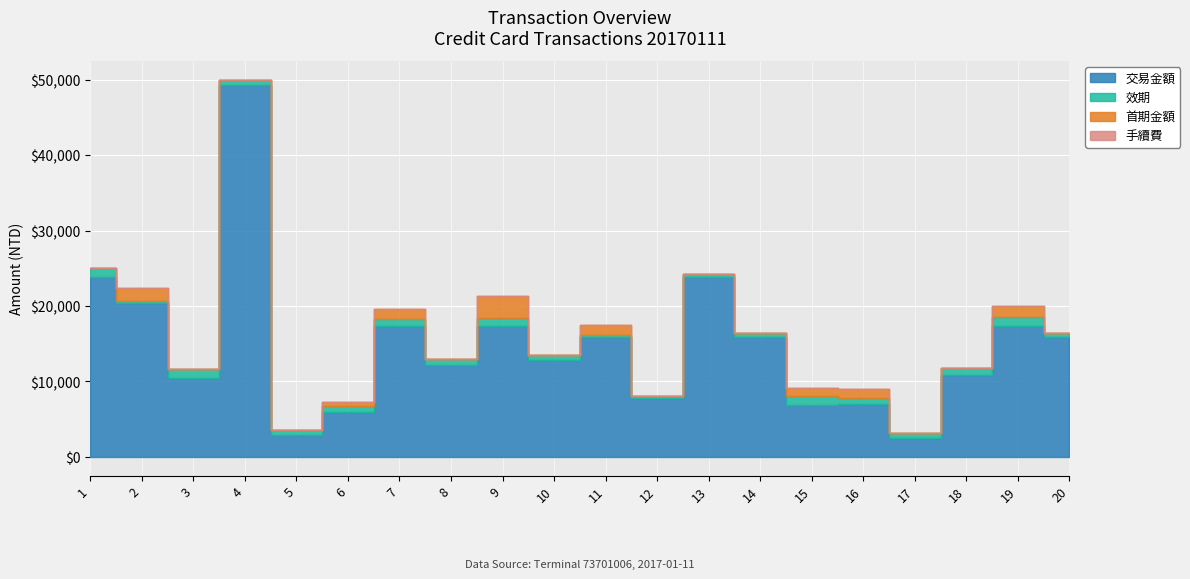

What is the total value across all series at 5?

3619